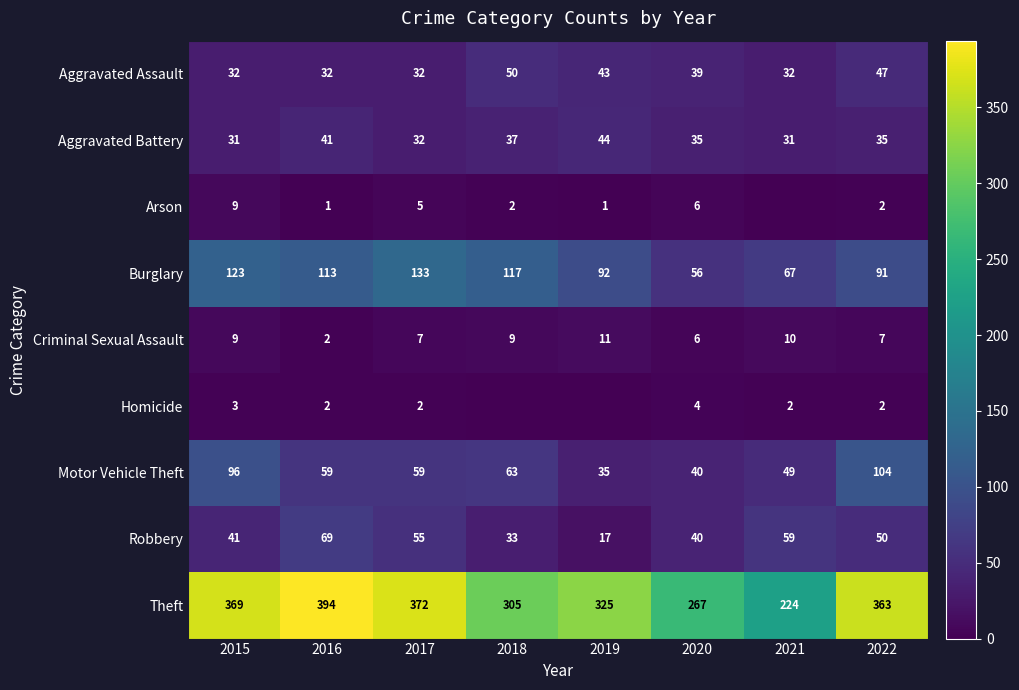

The value of Aggravated Assault at 2020 is 39. True or false?

True